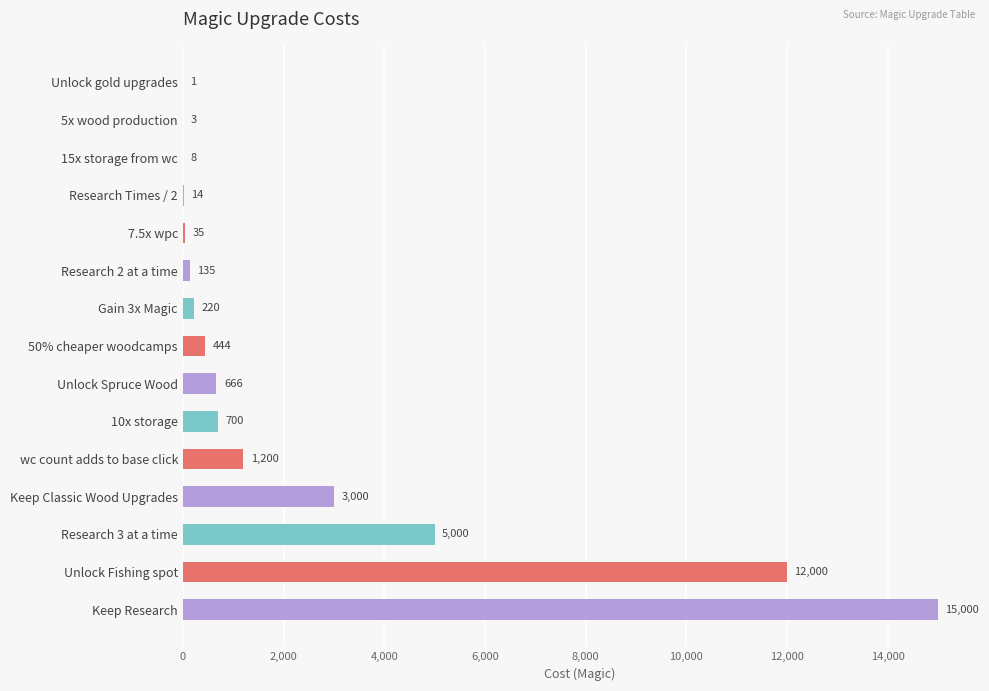

Reading top to bottom, transcribe all the data shown in this chart.

Unlock gold upgrades=1	5x wood production=3	15x storage from wc=8	Research Times / 2=14	7.5x wpc=35	Research 2 at a time=135	Gain 3x Magic=220	50% cheaper woodcamps=444	Unlock Spruce Wood=666	10x storage=700	wc count adds to base click=1200	Keep Classic Wood Upgrades=3000	Research 3 at a time=5000	Unlock Fishing spot=12000	Keep Research=15000